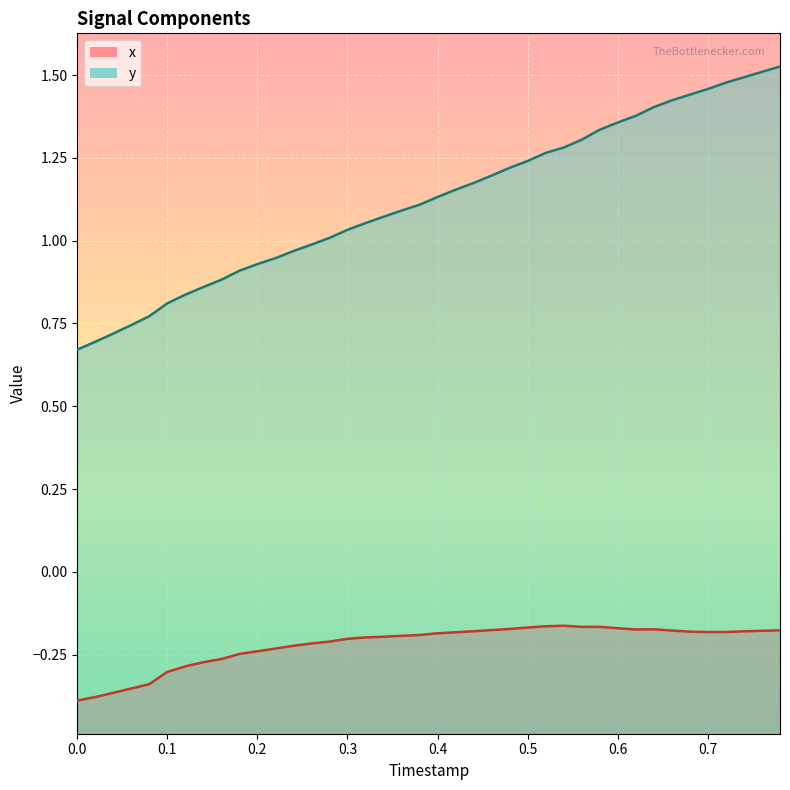

What is the sum of all x values?

-8.8